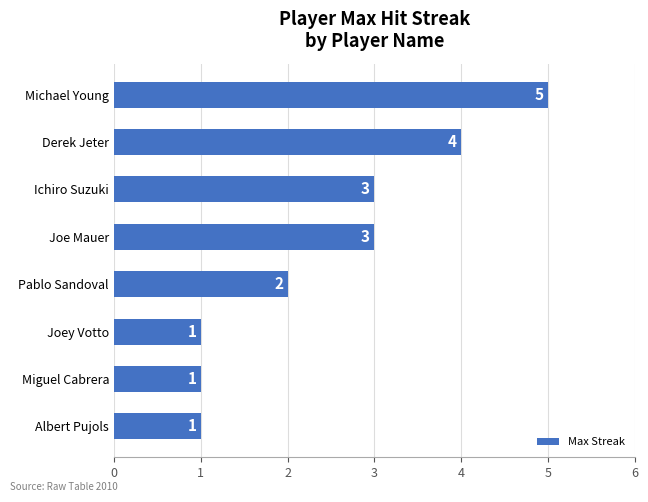

How many data points does each series have?

8